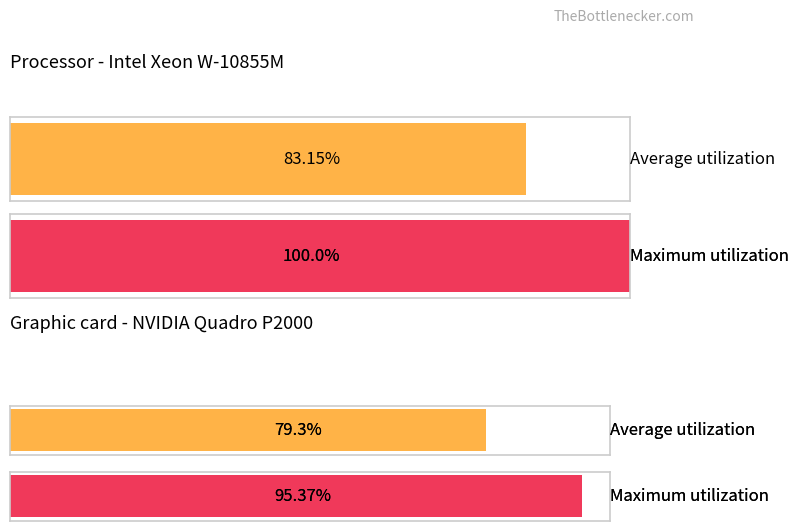

Are the bars horizontal?

Yes